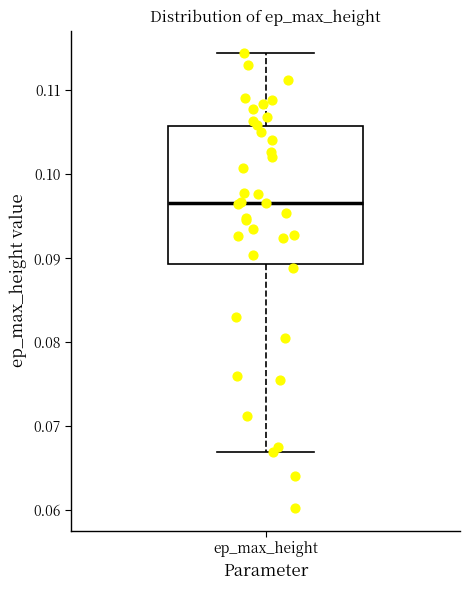

Transcribe this box plot: give where the median line is, the range the box spans, and where the two whiskers end, as read against the y-axis. The values are not printed on the chart, so give them approximately, as read against the axis.

median 0.097, box 0.089 to 0.106, whiskers 0.067 to 0.114